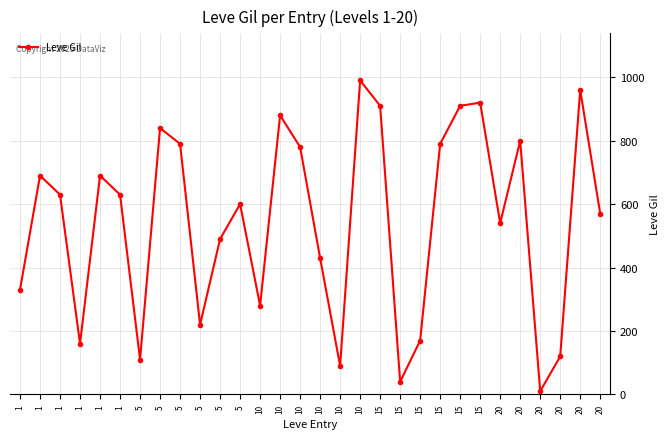

Which category has the highest value across all series?

10